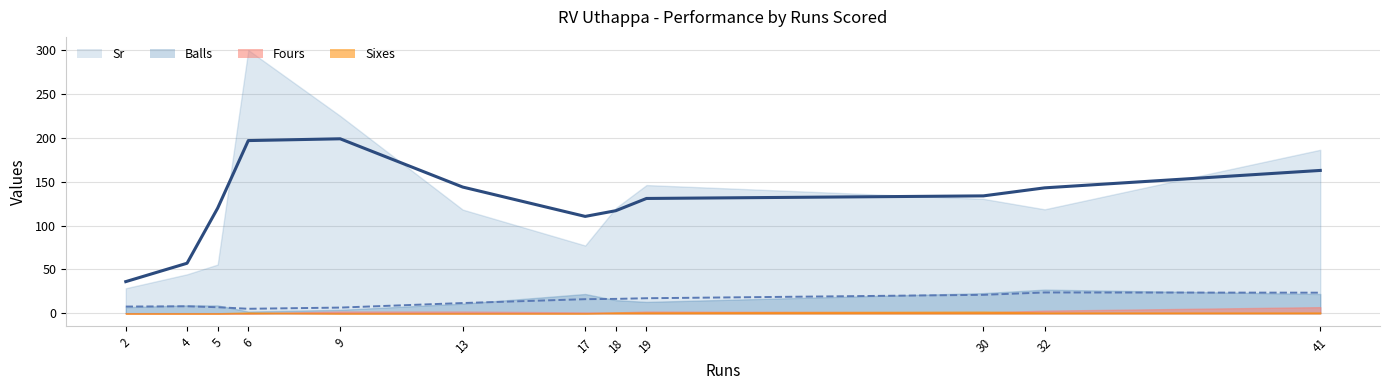

How many lines are shown in the chart?

4